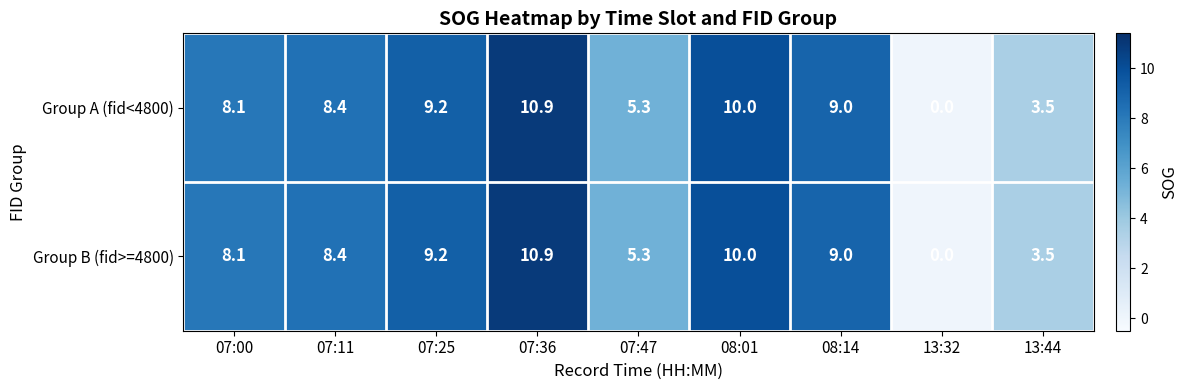

What is the maximum value shown in the chart?

10.9